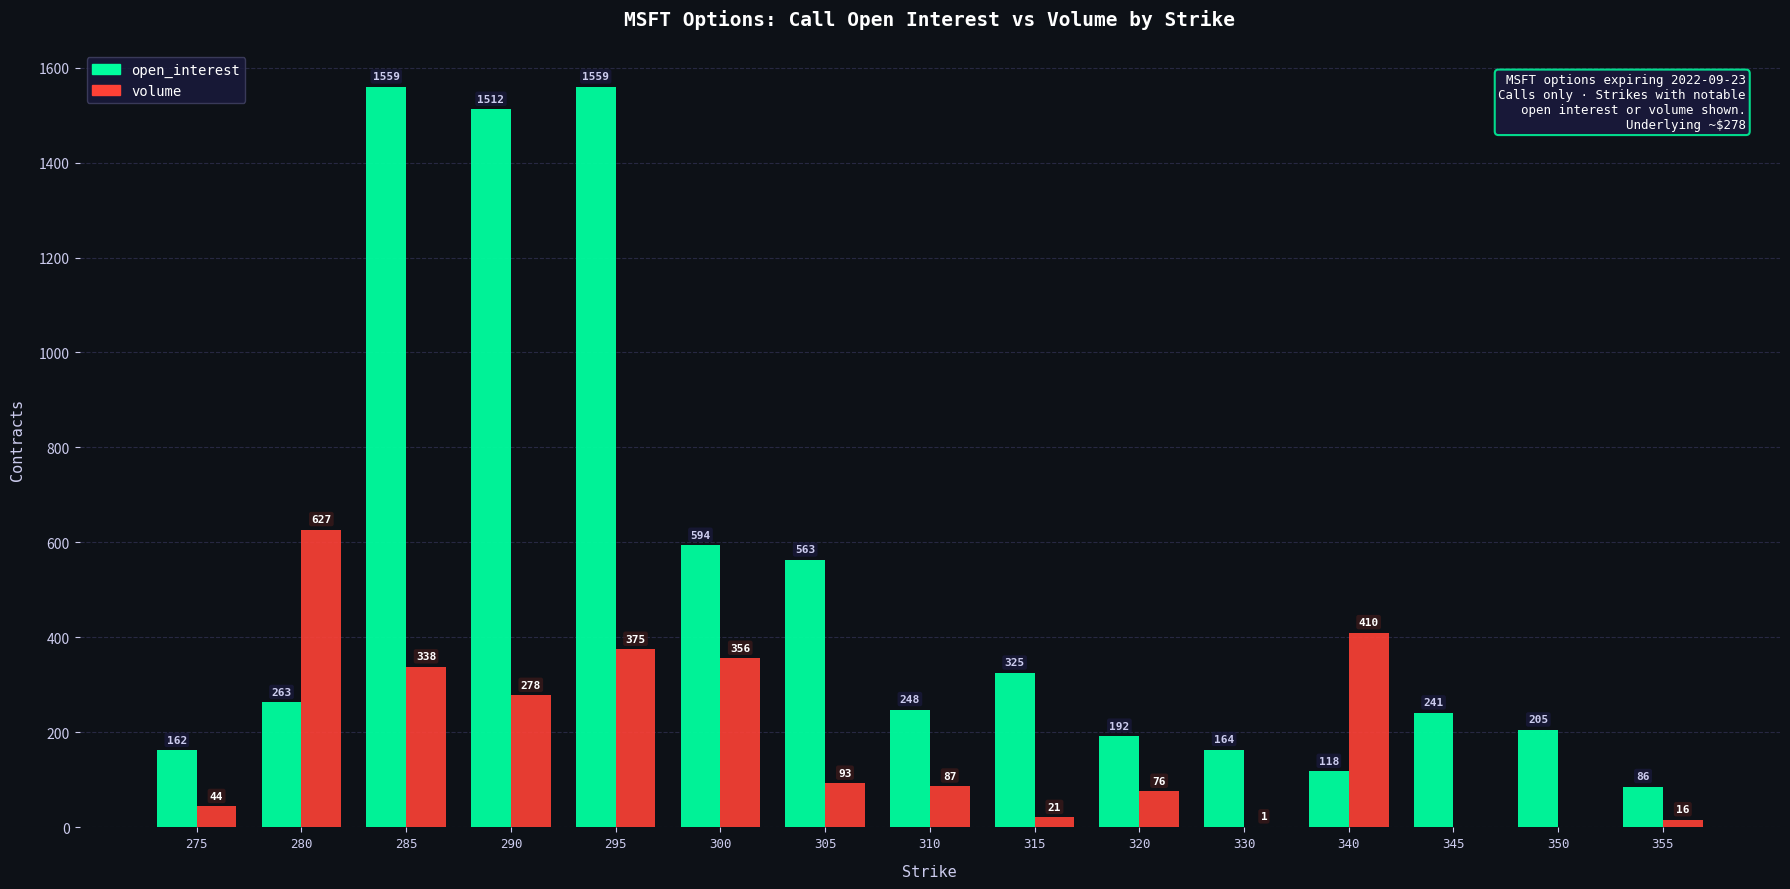

What is the greatest value displayed?

1559